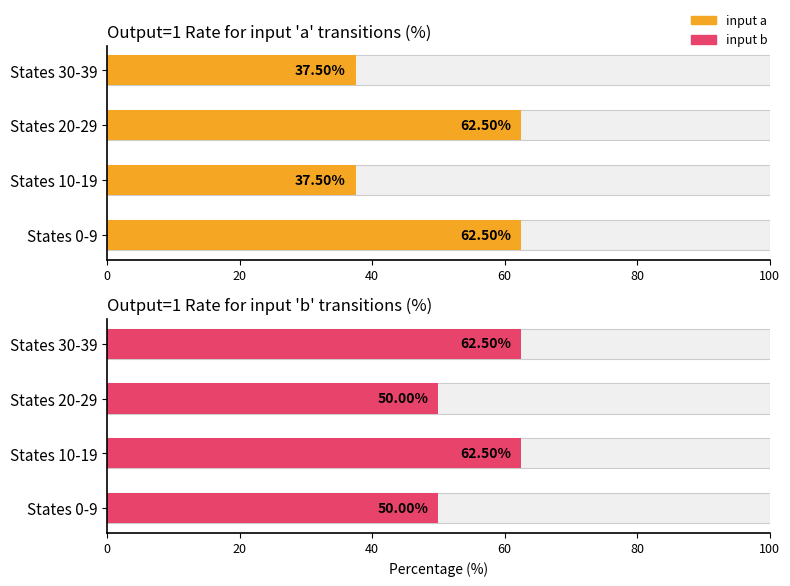

Reading left to right, list all the values displayed in this chart.

input a: 0=62.5	20=37.5	40=62.5	60=37.5
input b: 0=50.0	20=62.5	40=50.0	60=62.5